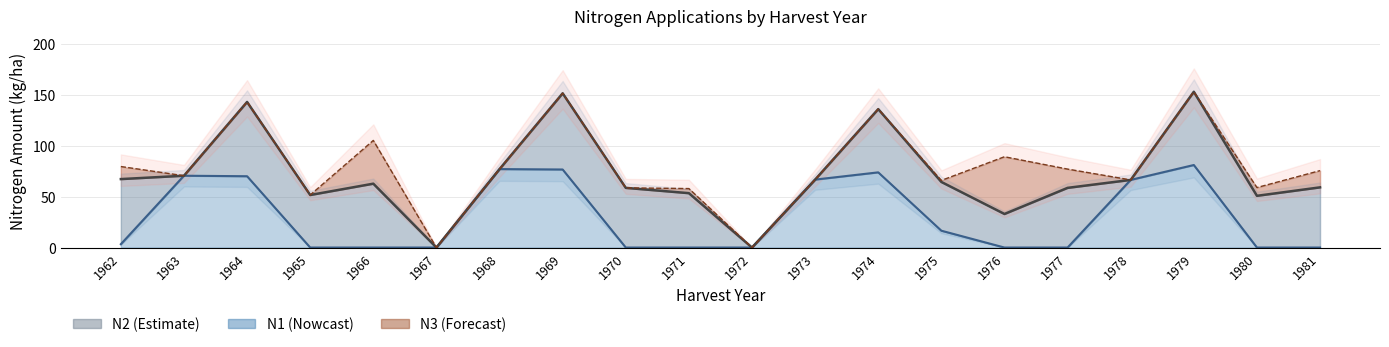

List the series in order of their overall mean, highest first.

N2, N1, N3